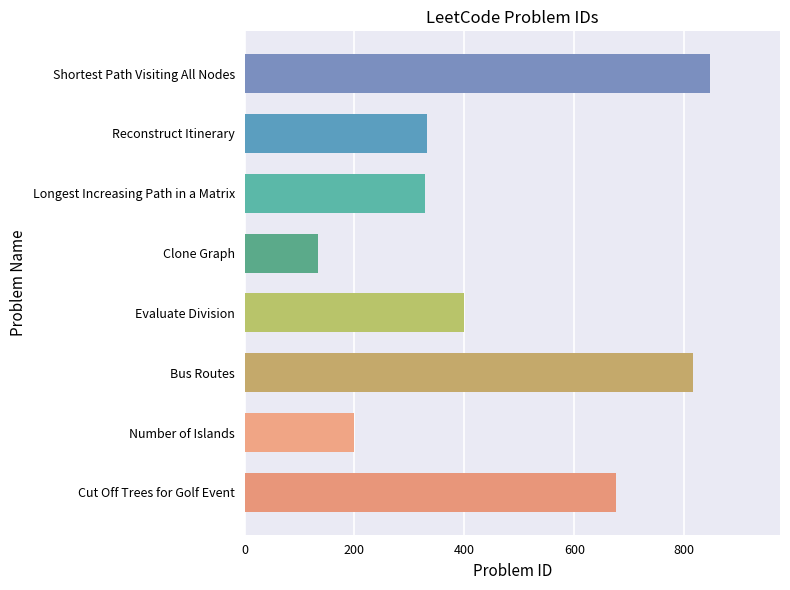

Approximately how many times larger is the value at Shortest Path Visiting All Nodes compared to Reconstruct Itinerary?

2.6